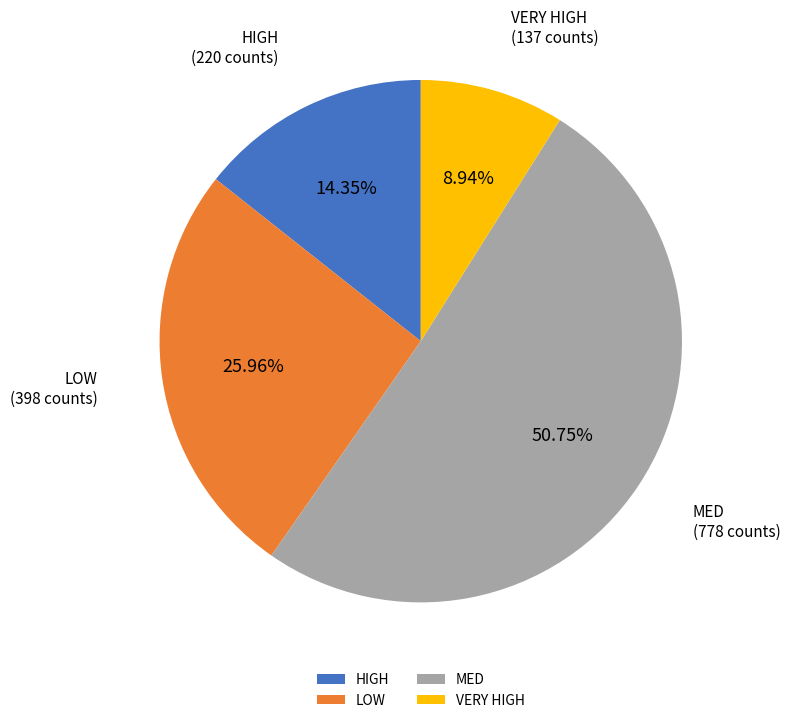

Does HIGH represent more than half of the total?

No